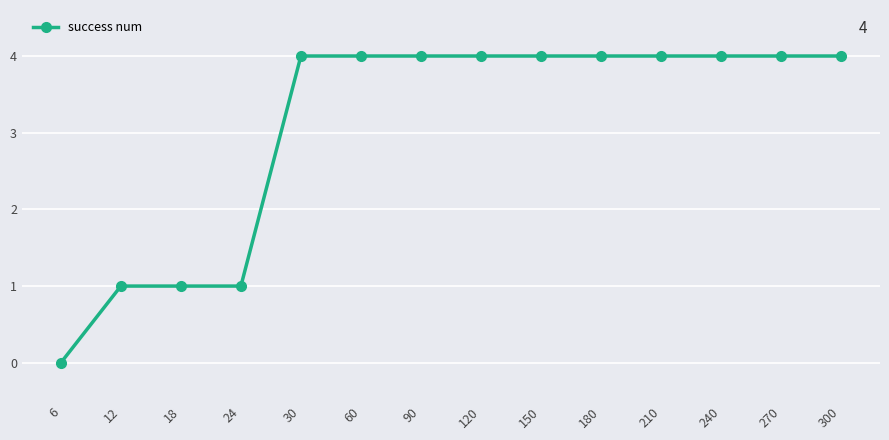

What is the difference between the values at 210 and 12?

3